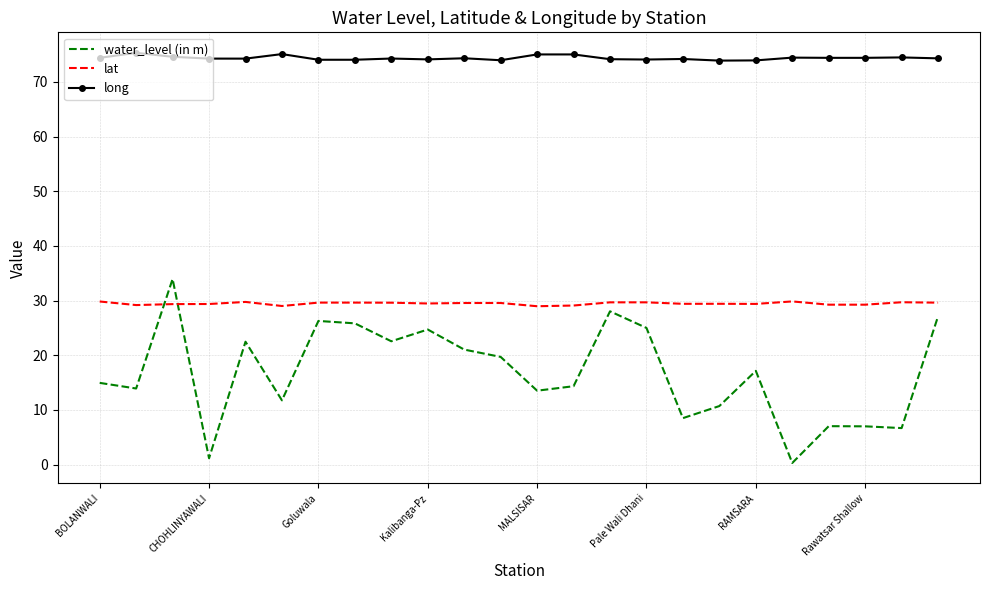

What is the maximum value shown in the chart?

75.3